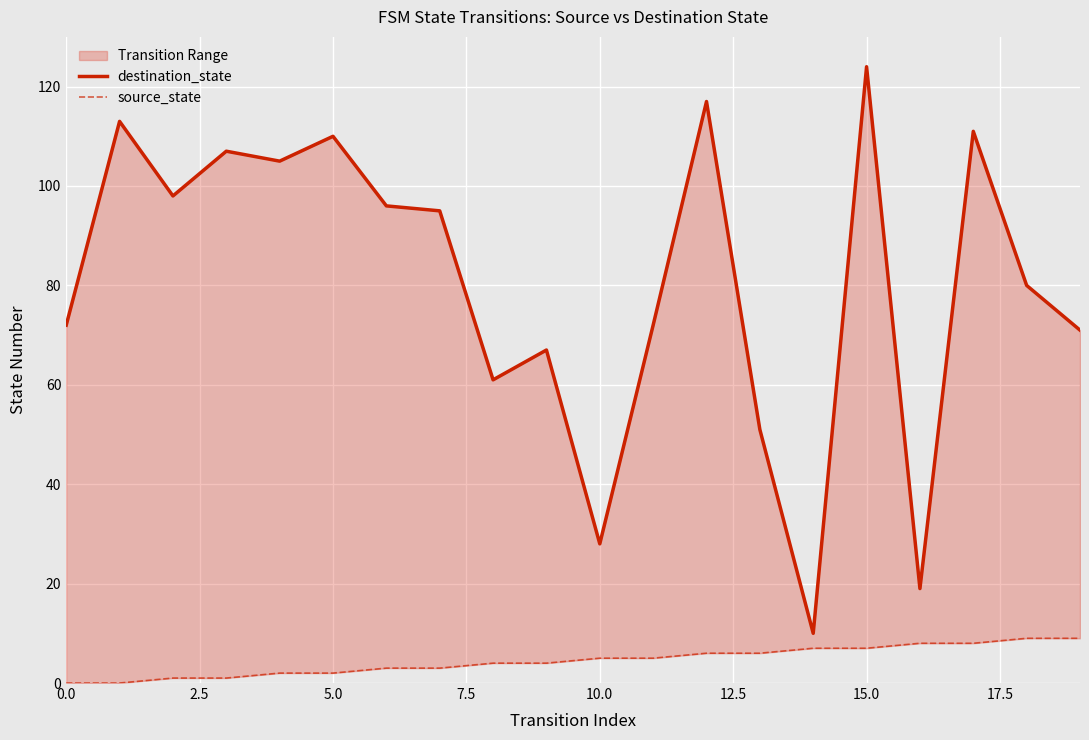

Rank the series by their average value, from lowest to highest.

source_state, destination_state